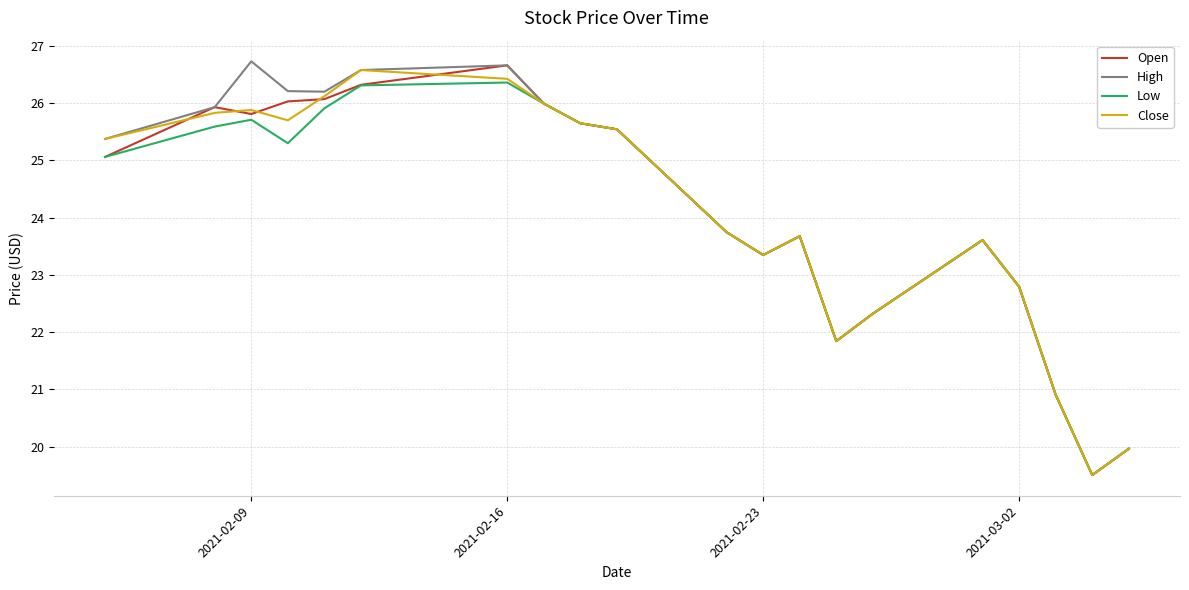

What is the maximum value for High?

26.7